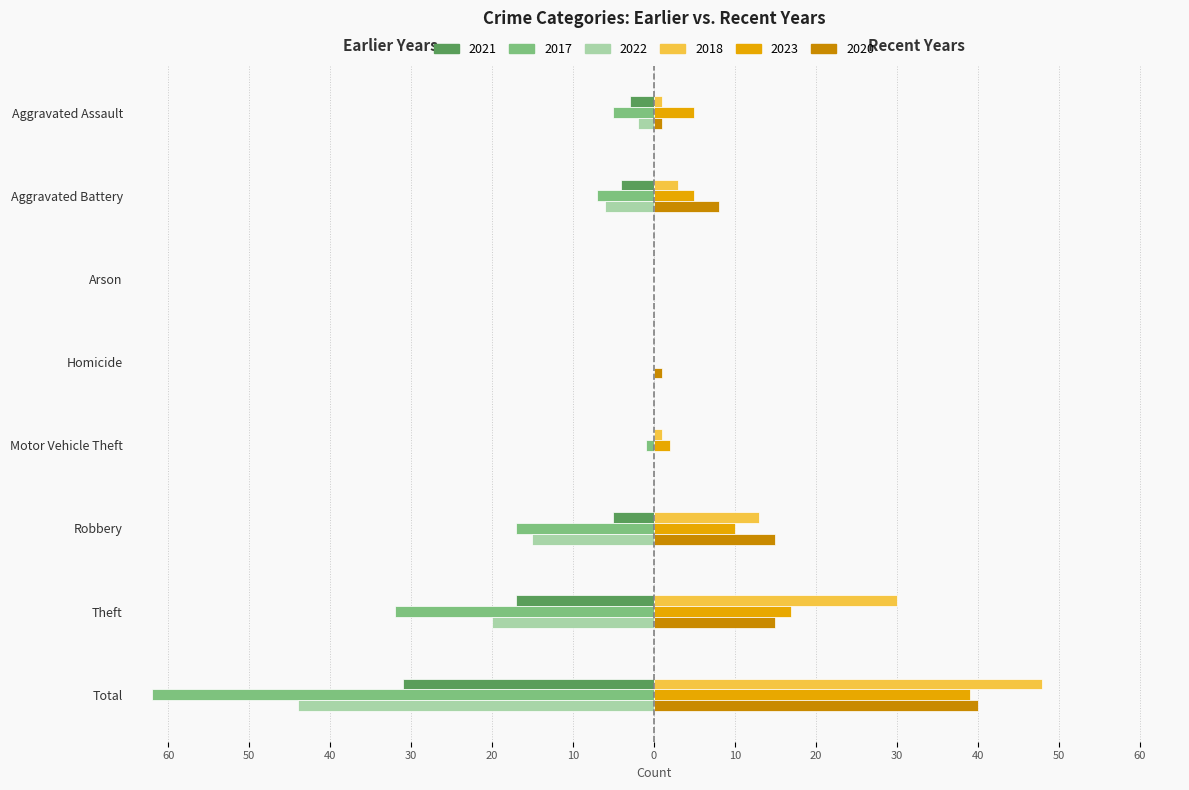

What are all the series names shown in the legend?

2021, 2017, 2022, 2018, 2023, 2020